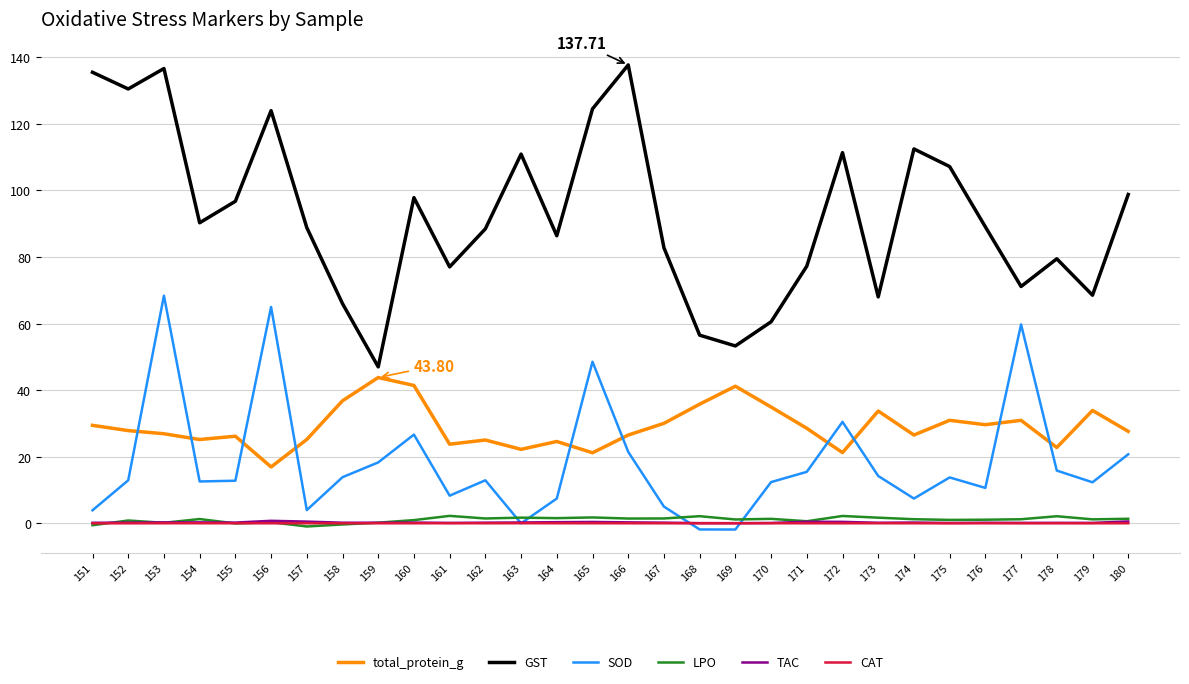

What is the sum of all TAC values?

7.8